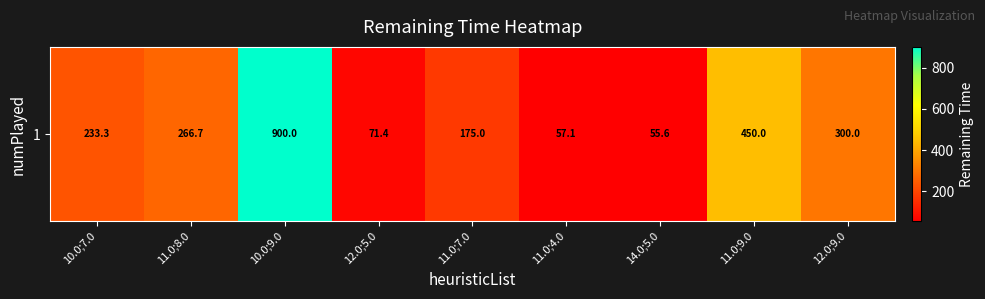

What is the sum of all values?

2509.1